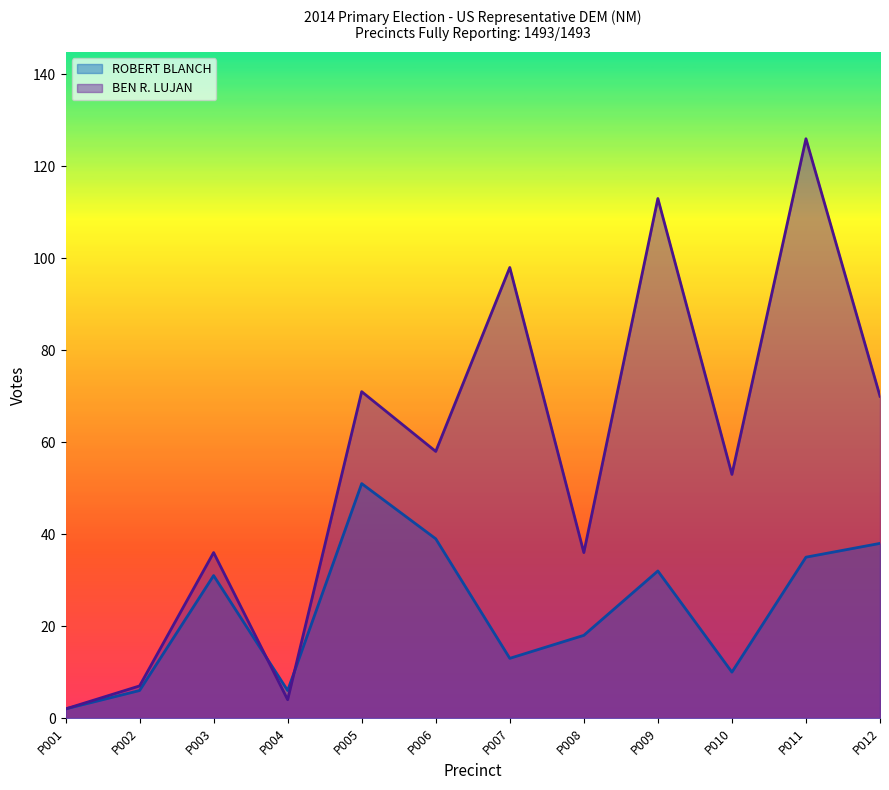

What is the approximate value of ROBERT BLANCH at P008?

18